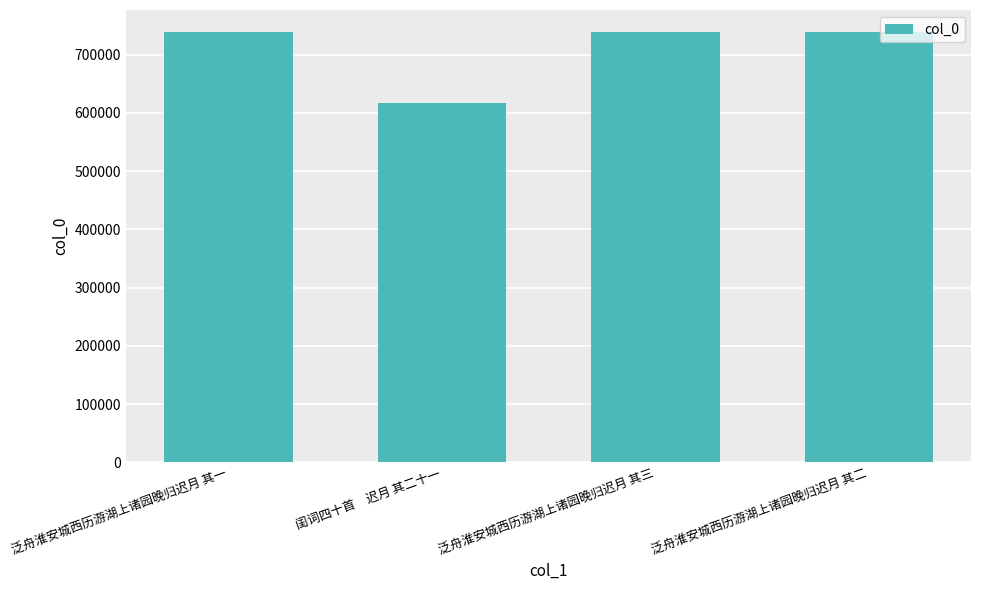

What is the ratio of the value at 泛舟淮安城西历游湖上诸园晚归迟月 其二 to the value at 泛舟淮安城西历游湖上诸园晚归迟月 其三?

1.0